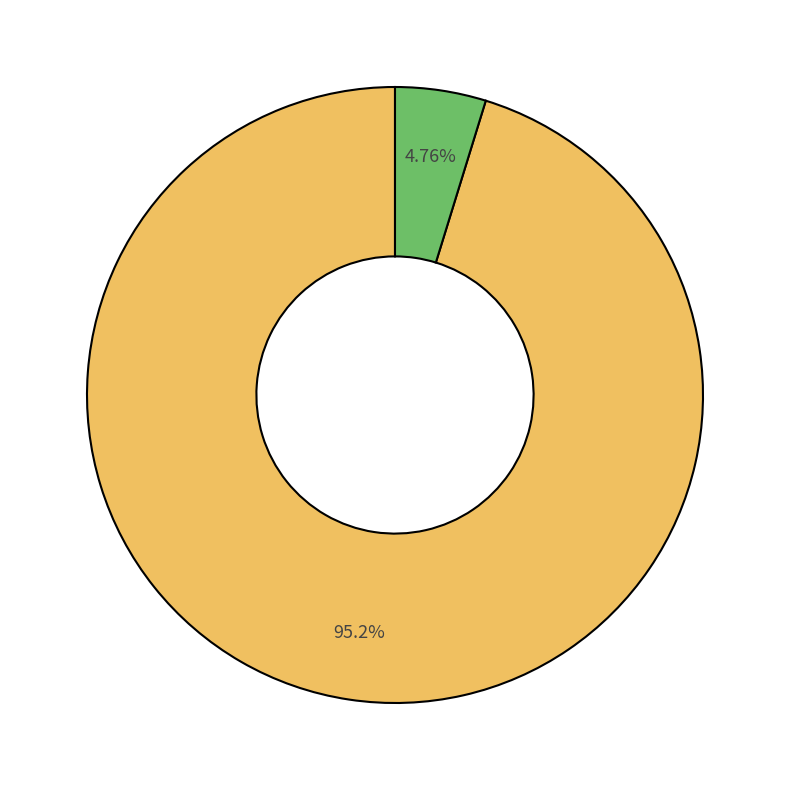

Is there any slice that represents more than half of the pie?

Yes